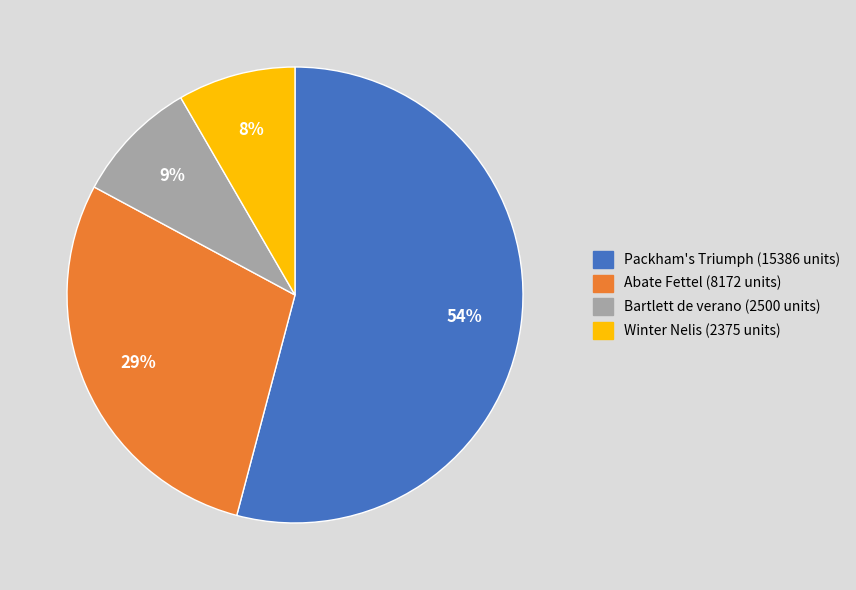

Between Packham's Triumph and Winter Nelis, which is larger?

Packham's Triumph